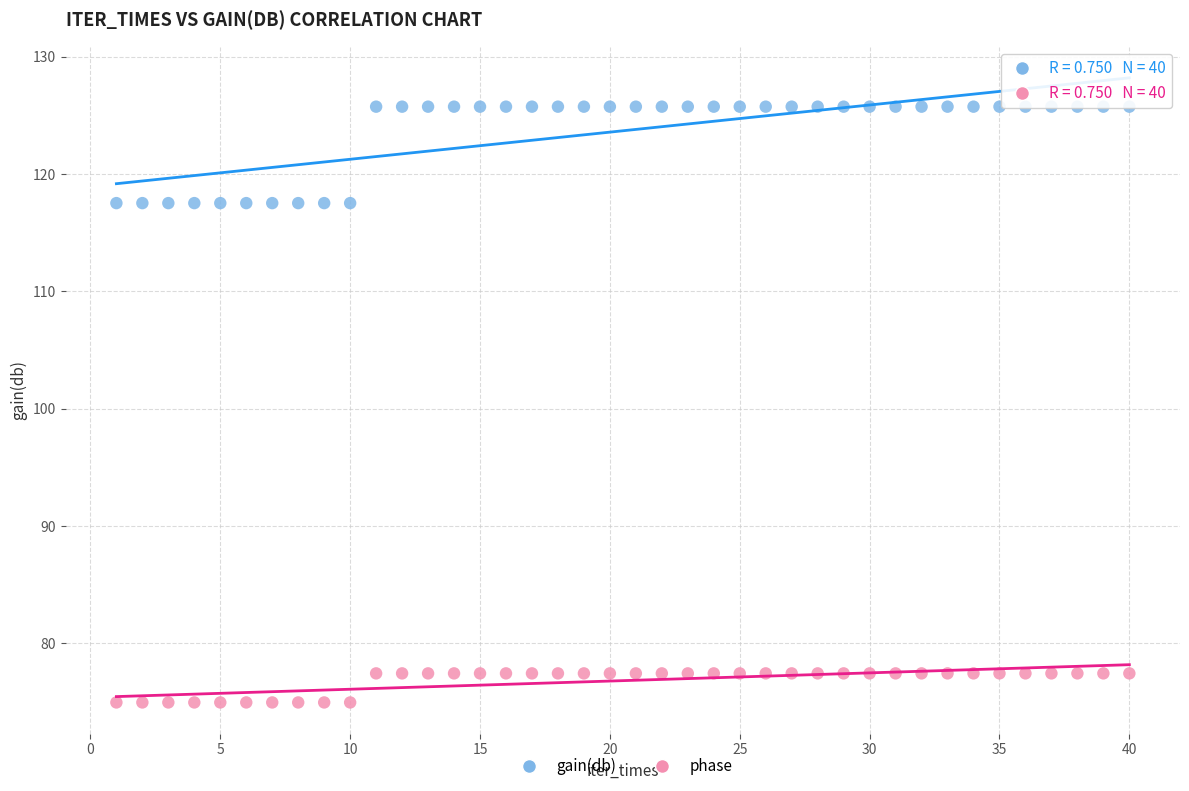

What is the X range (max minus min) for the scatter plot?

39.0